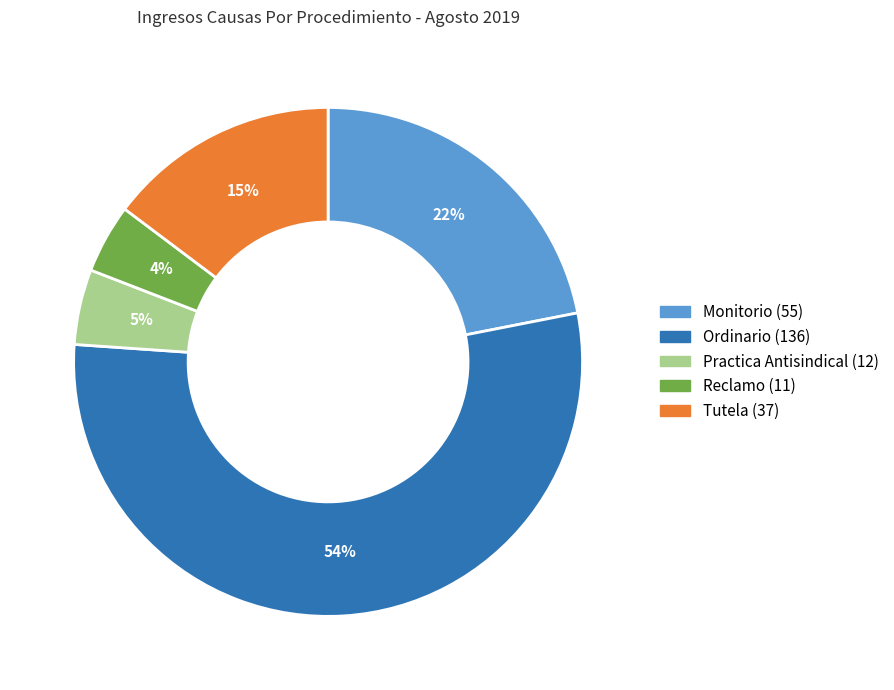

Is it true that Practica Antisindical is 5% of the pie?

True